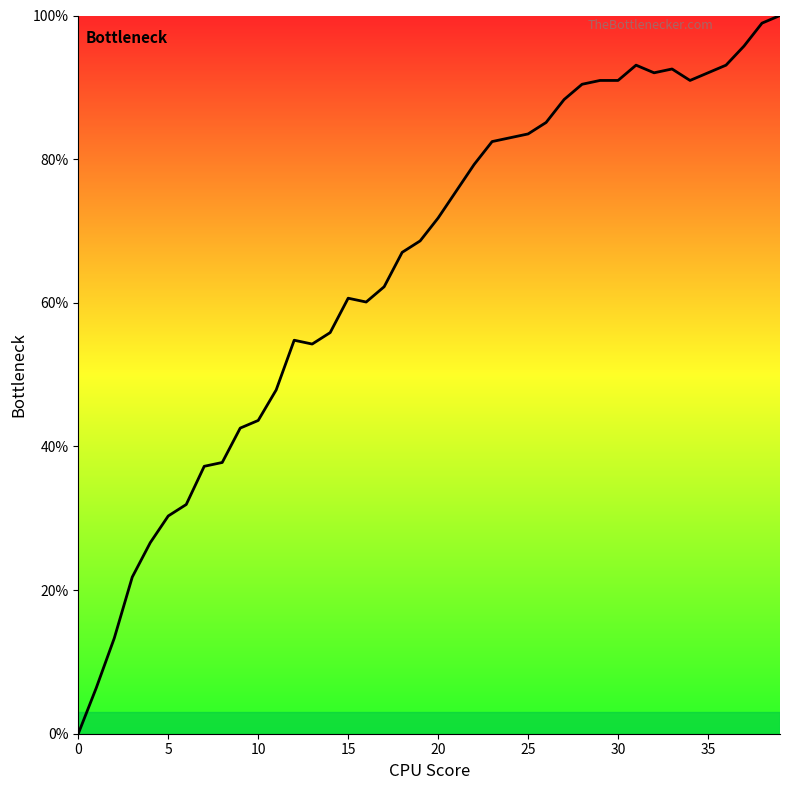

What is the maximum value shown in the chart?

100.0